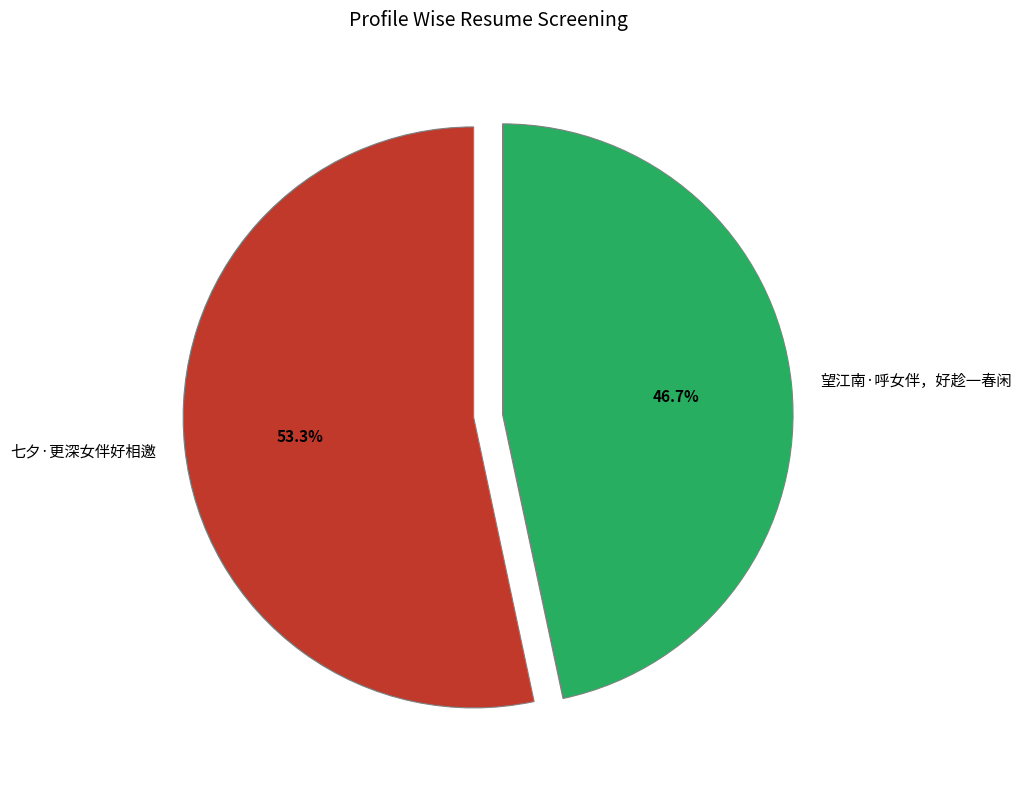

To the nearest percent, what is the average slice percentage?

50%